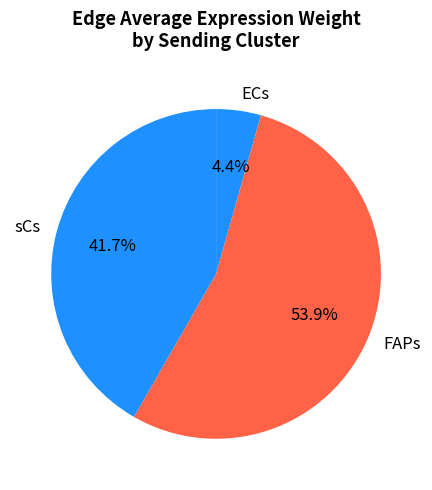

What percentage do sCs and ECs together represent?

46.1%